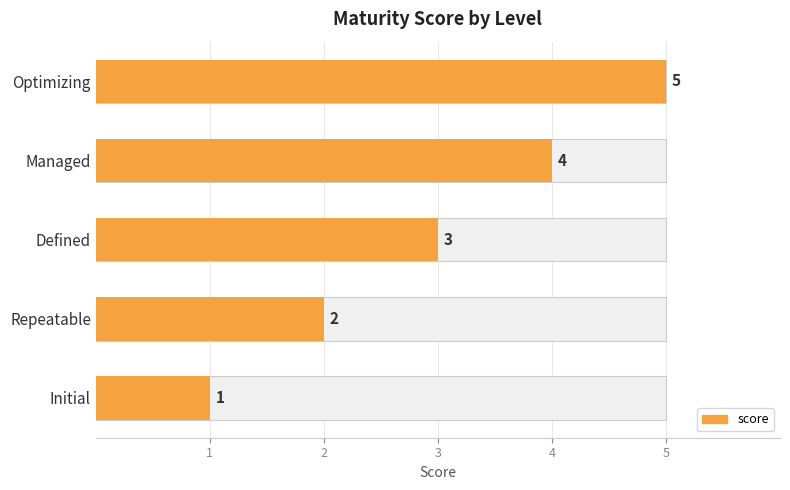

What is the change in value from Initial to Optimizing?

+4